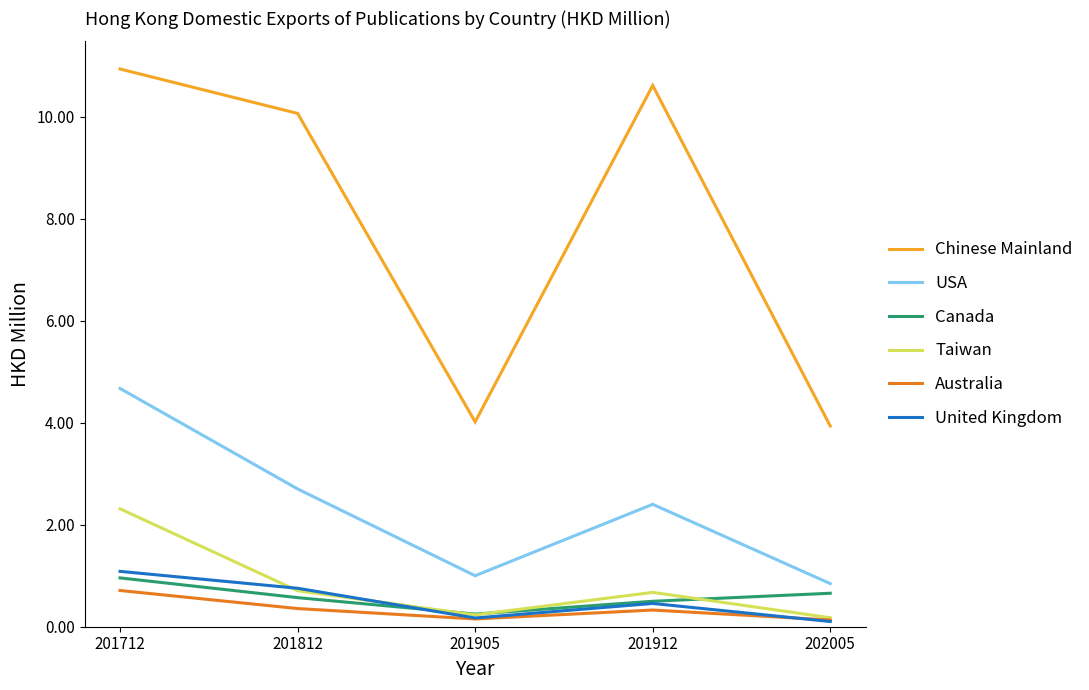

What is the maximum value shown in the chart?

10.9